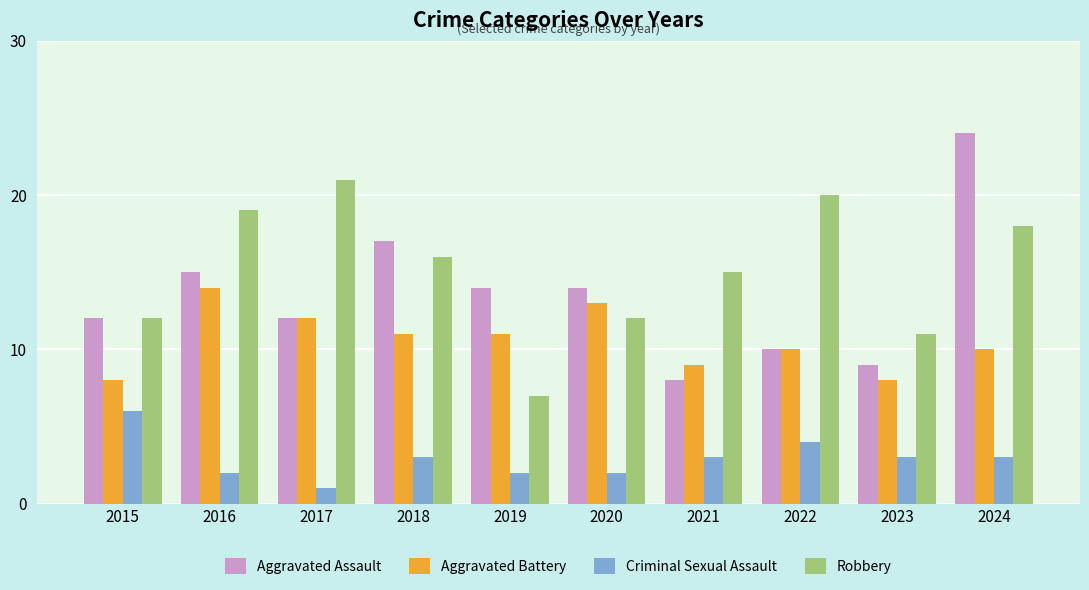

How many series are shown in this chart?

4